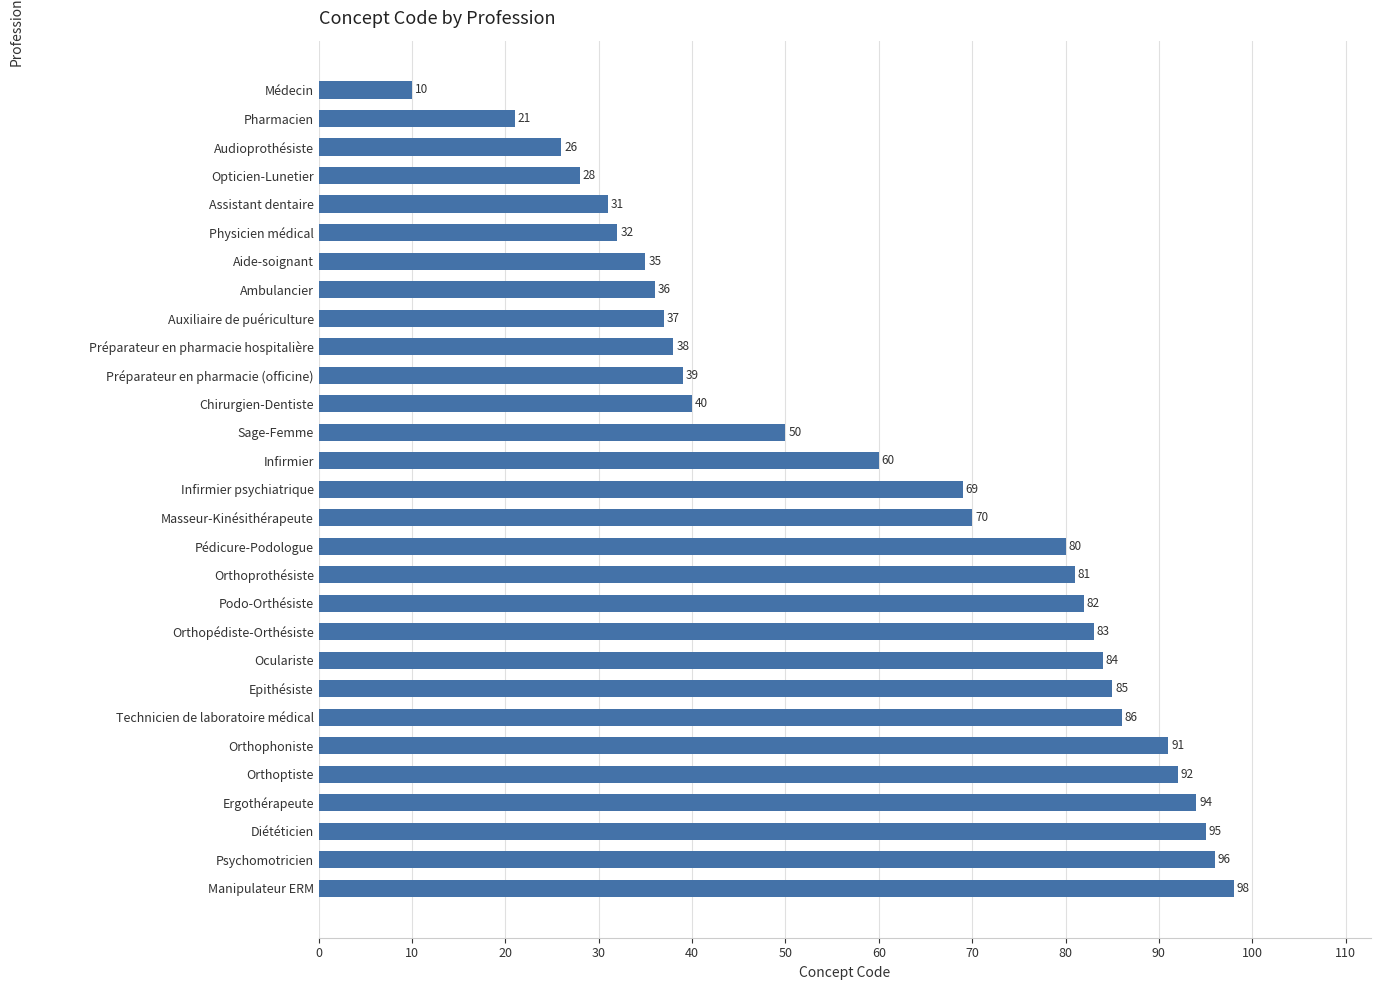

How many bars are there in total?

29